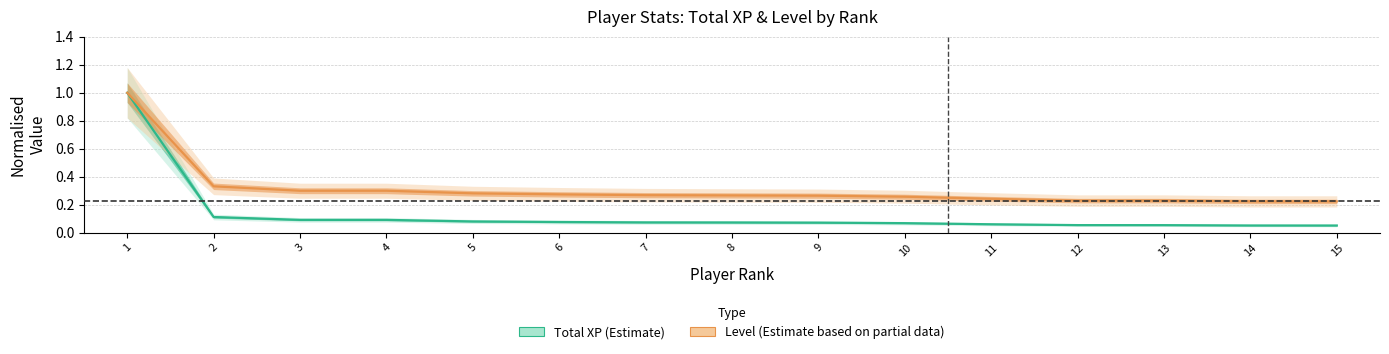

True or false: Total XP (Estimate) has a value of 0.1 at 13.

False